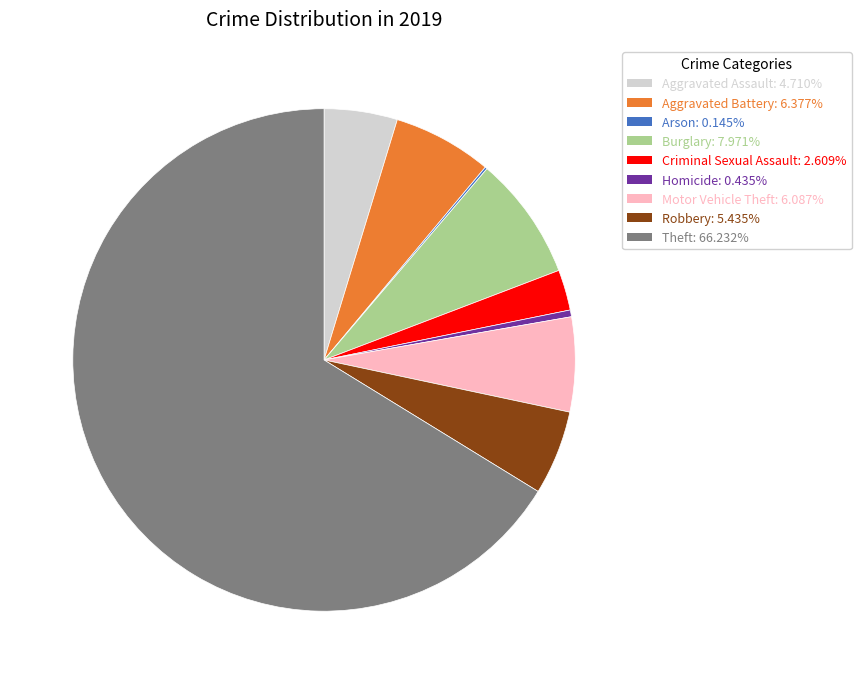

Which slice is the largest?

Theft